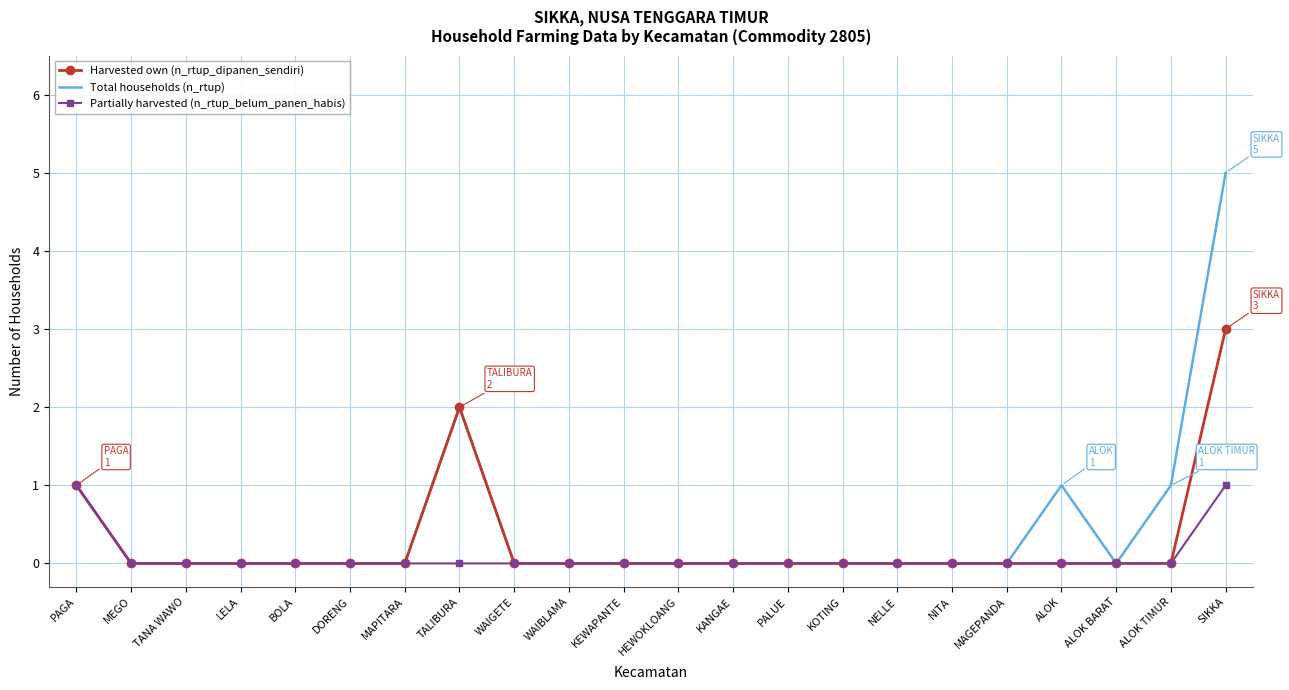

What is the total value across all series at SIKKA?

9